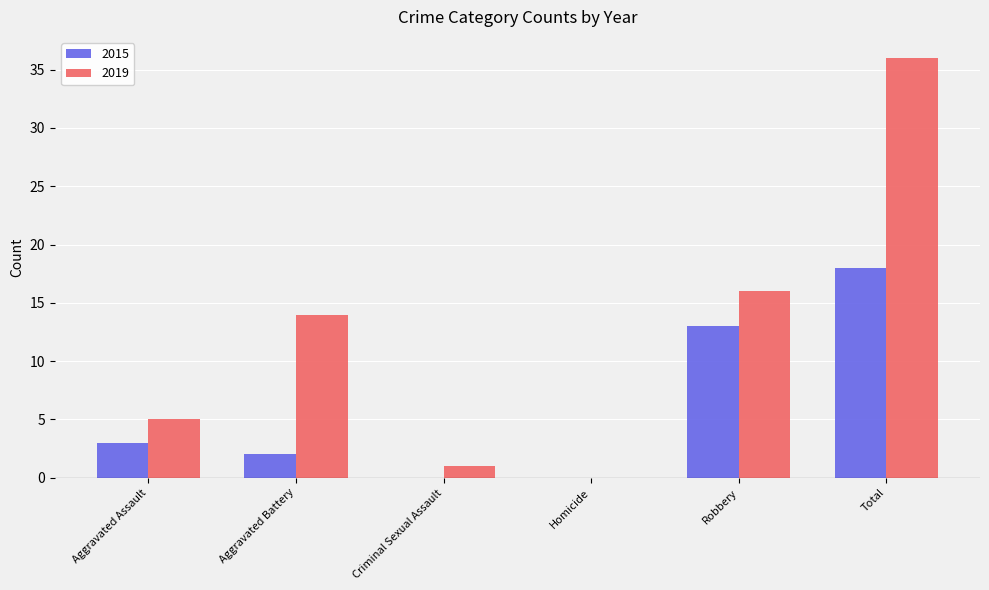

What is the sum of the 2019 values at Aggravated Assault and Total?

41